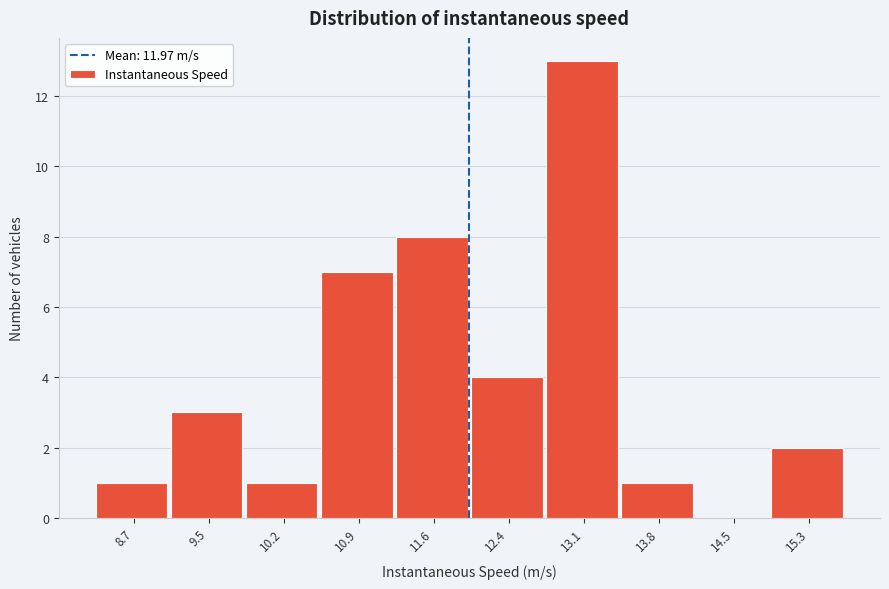

Reading left to right, list every bar in this chart as the range it spans on the x-axis followed by its height. Neither the bar edges nor the heights are printed on the chart, so give them approximately, as read against the axes.

8.4 to 9.1: 1
9.1 to 9.8: 3
9.8 to 10.5: 1
10.5 to 11.3: 7
11.3 to 12.0: 8
12.0 to 12.7: 4
12.7 to 13.4: 13
13.4 to 14.2: 1
14.2 to 14.9: 0
14.9 to 15.6: 2